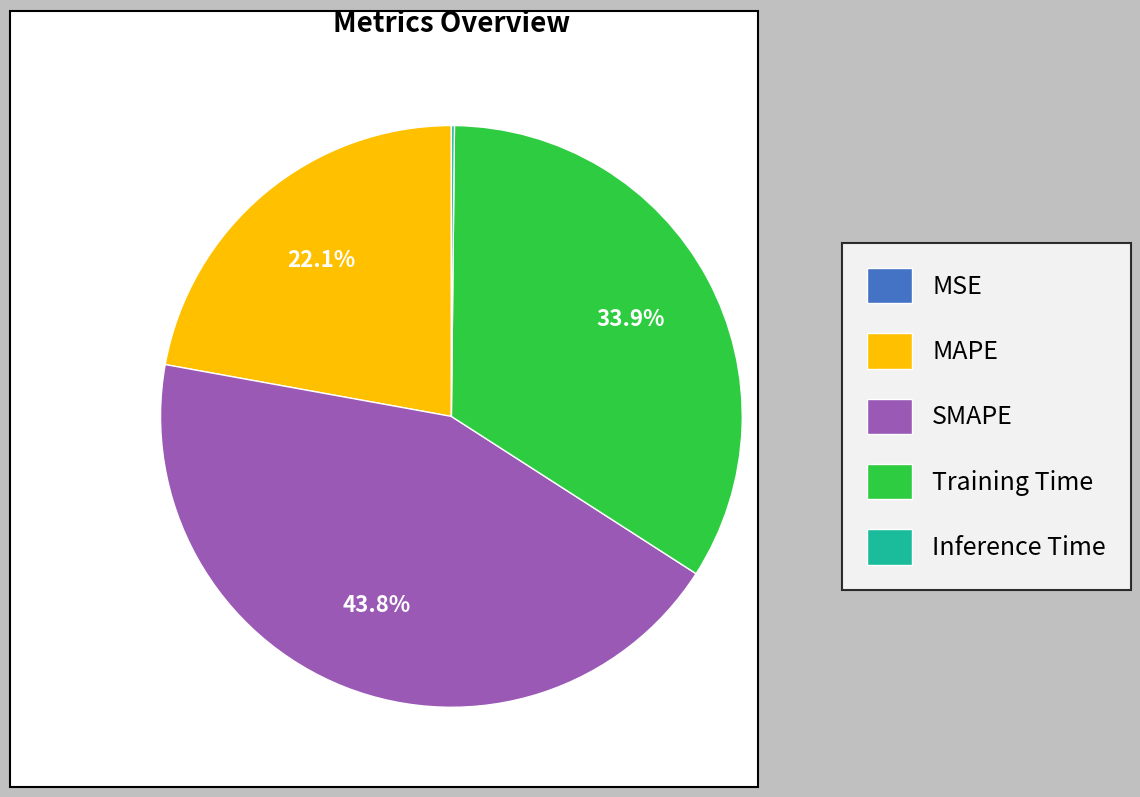

Is it true that Training Time is 34% of the pie?

True